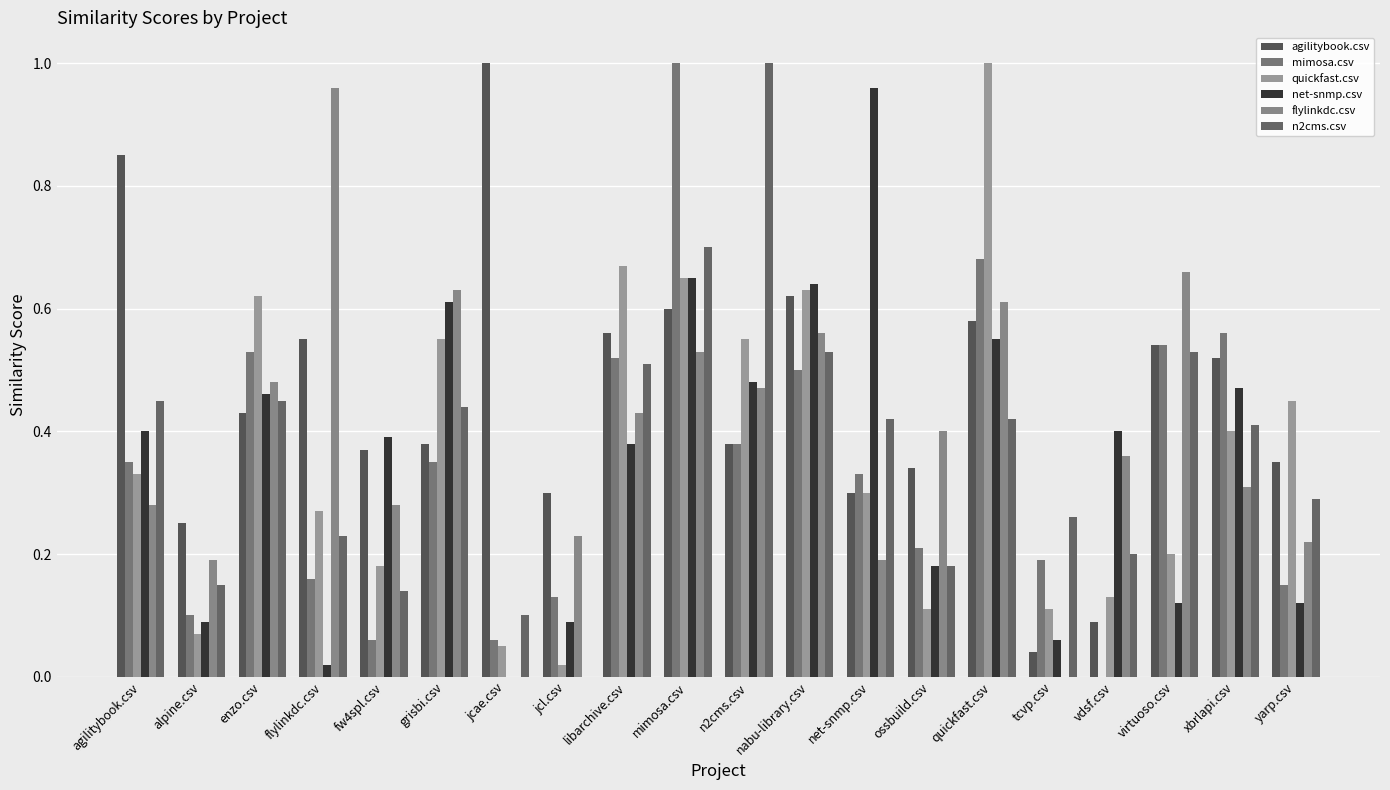

Which series has the largest total across all categories?

agilitybook.csv